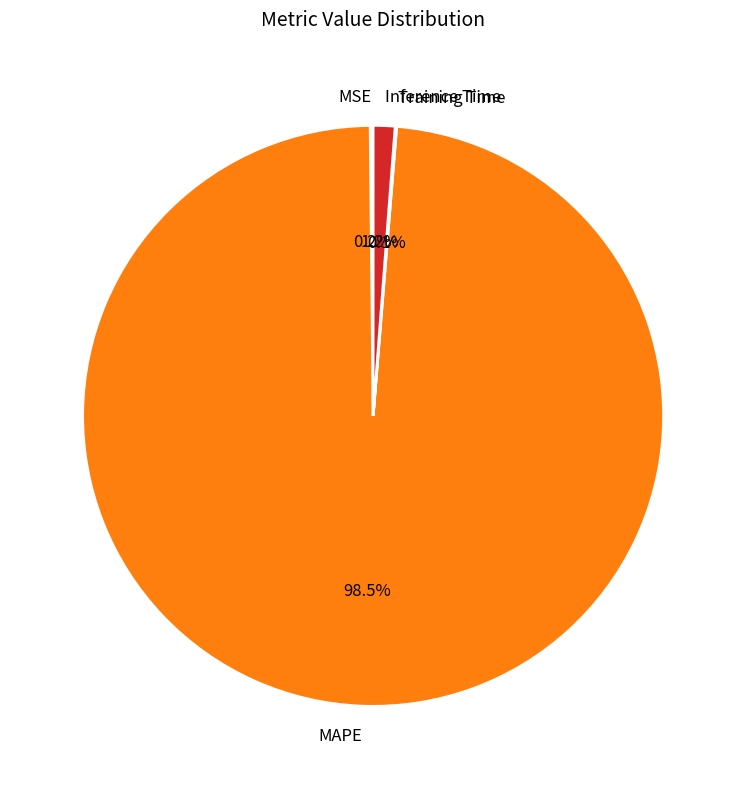

Which slice is the largest?

MAPE